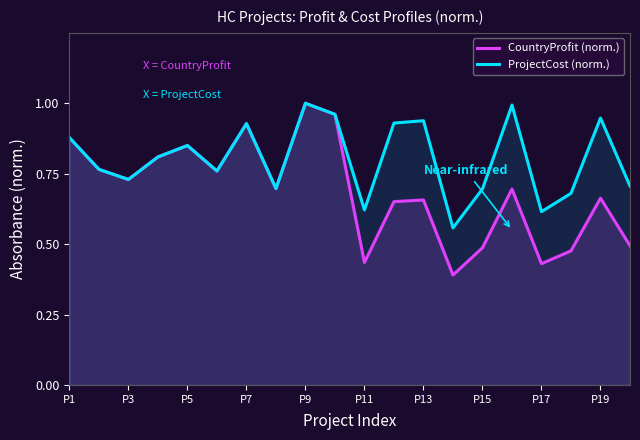

True or false: ProjectCost (norm.) has a value of 0.9 at P1.

True